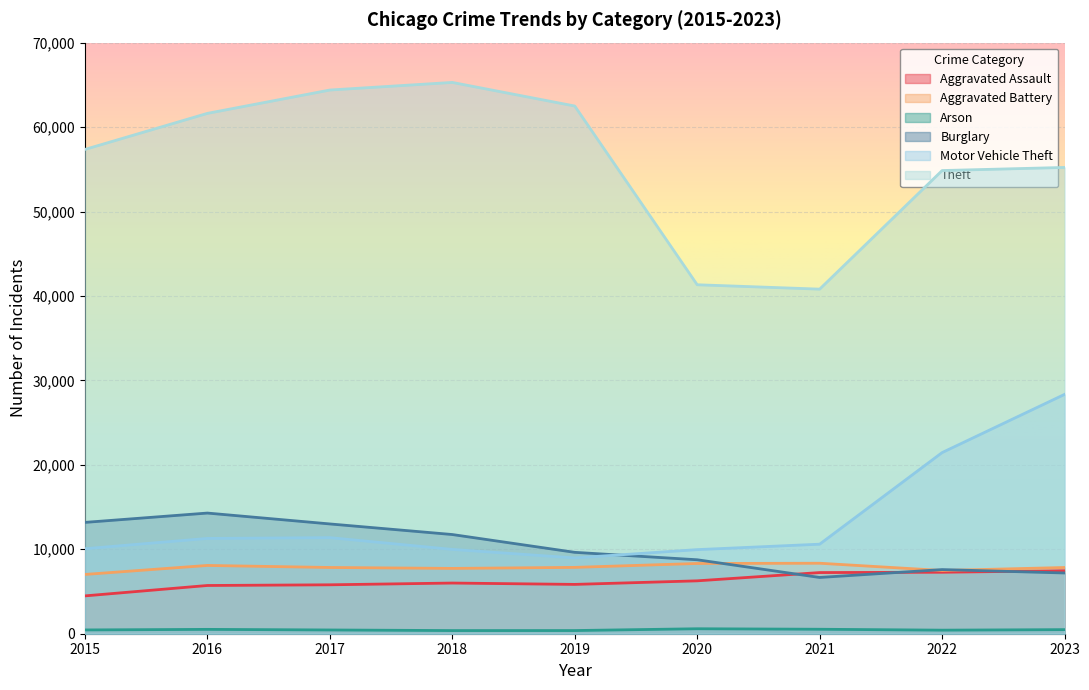

What value does the Arson series have at 2023?

484